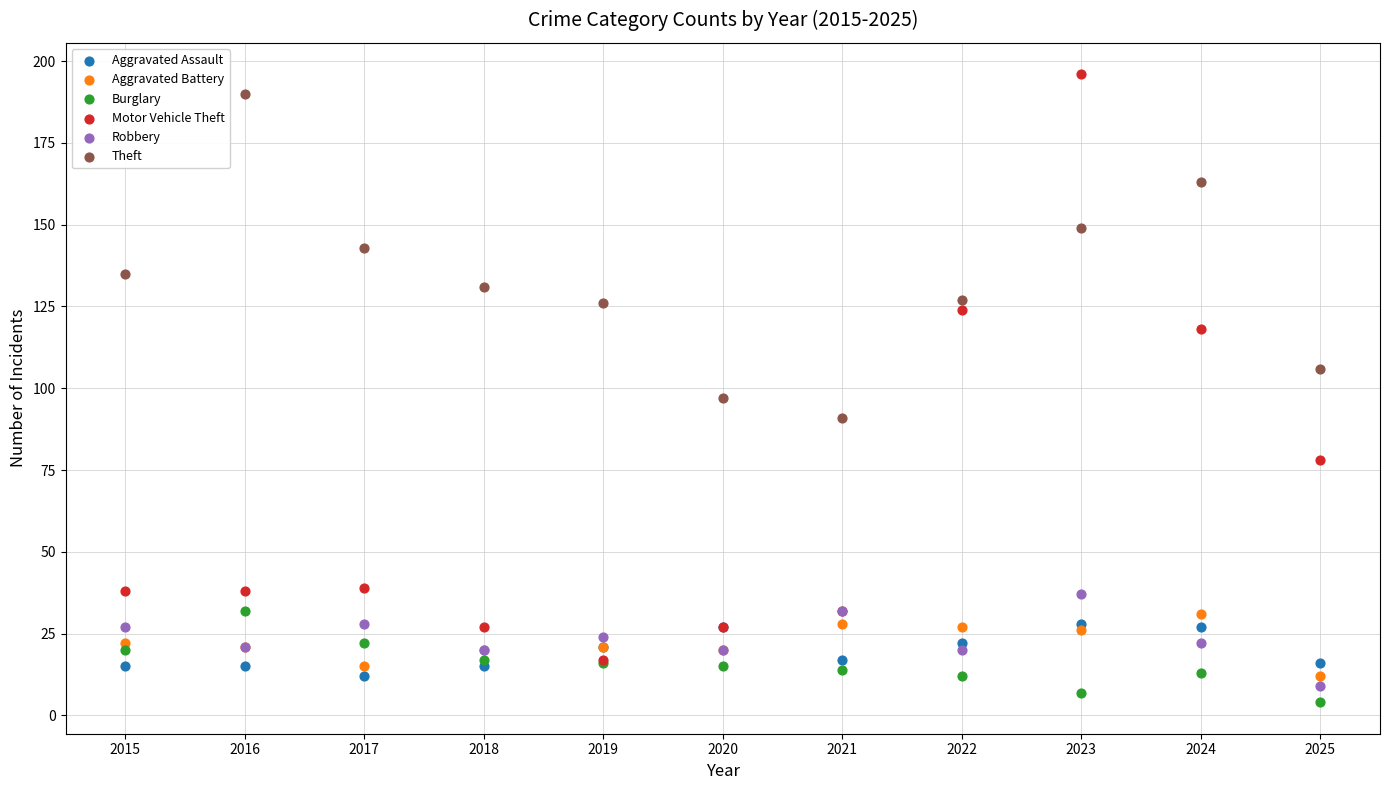

What are all the series names shown in the legend?

Aggravated Assault, Aggravated Battery, Burglary, Motor Vehicle Theft, Robbery, Theft